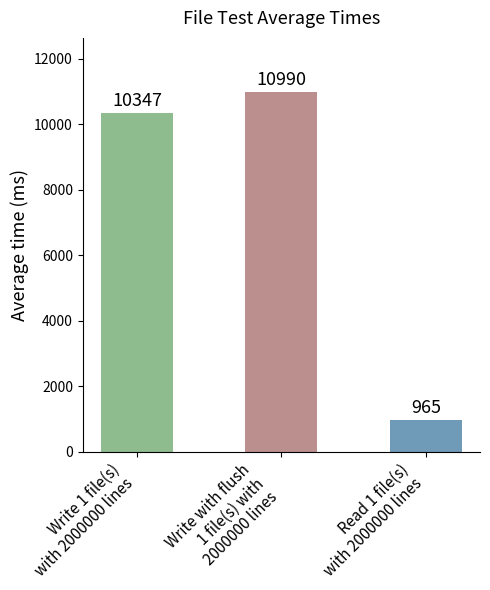

What is the label of the 3rd bar from the left?

Read 1 file(s)
with 2000000 lines